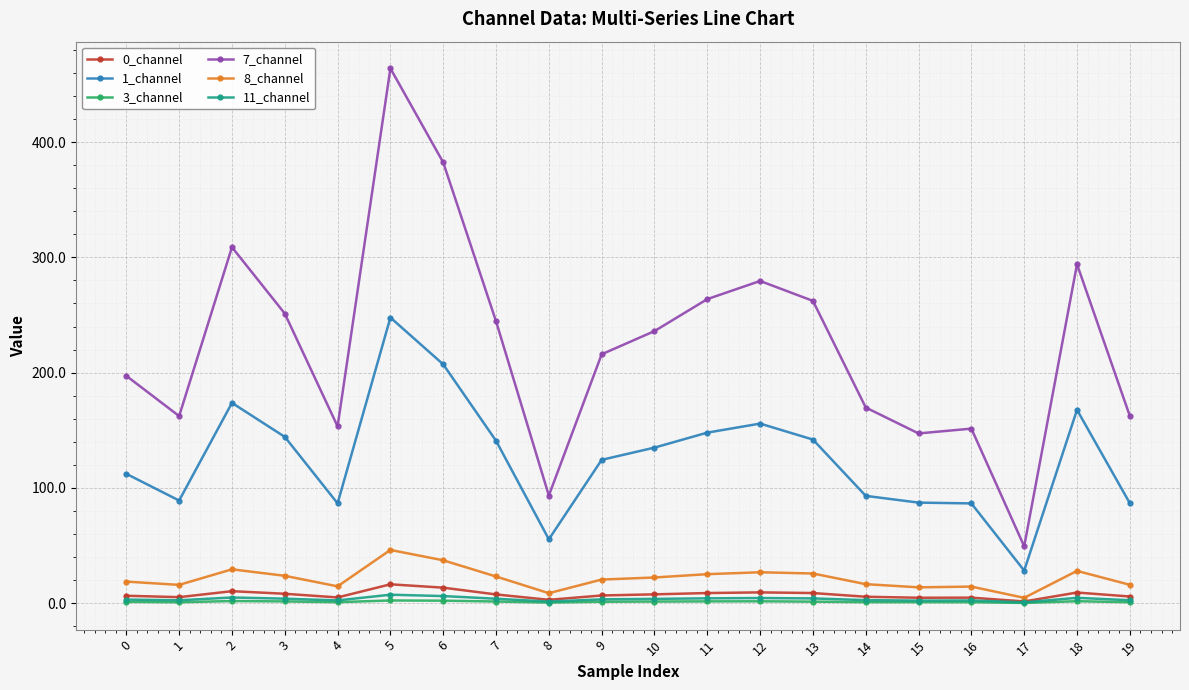

What is the value of the 8_channel point at the 16th from the left?

13.8